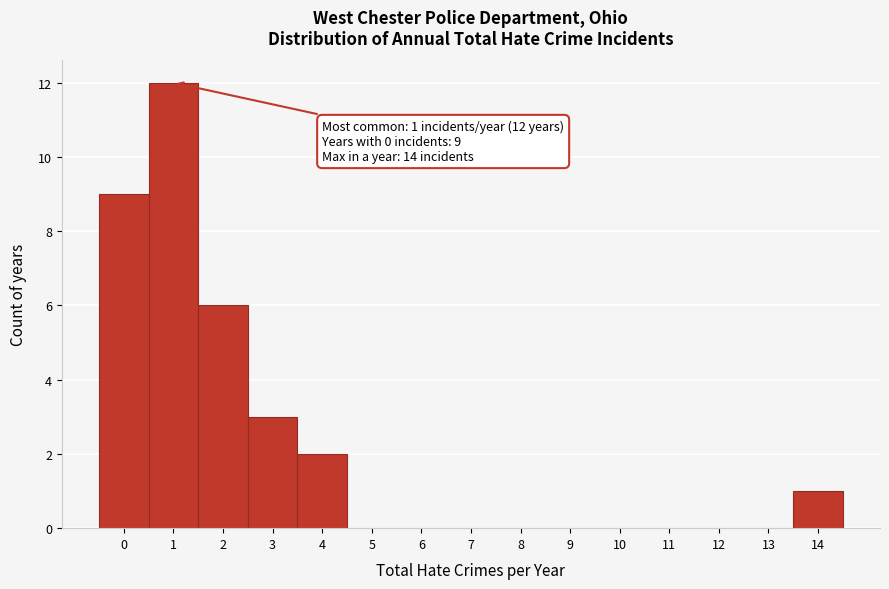

Which range on the x-axis has the tallest bar?

0.5 to 1.5